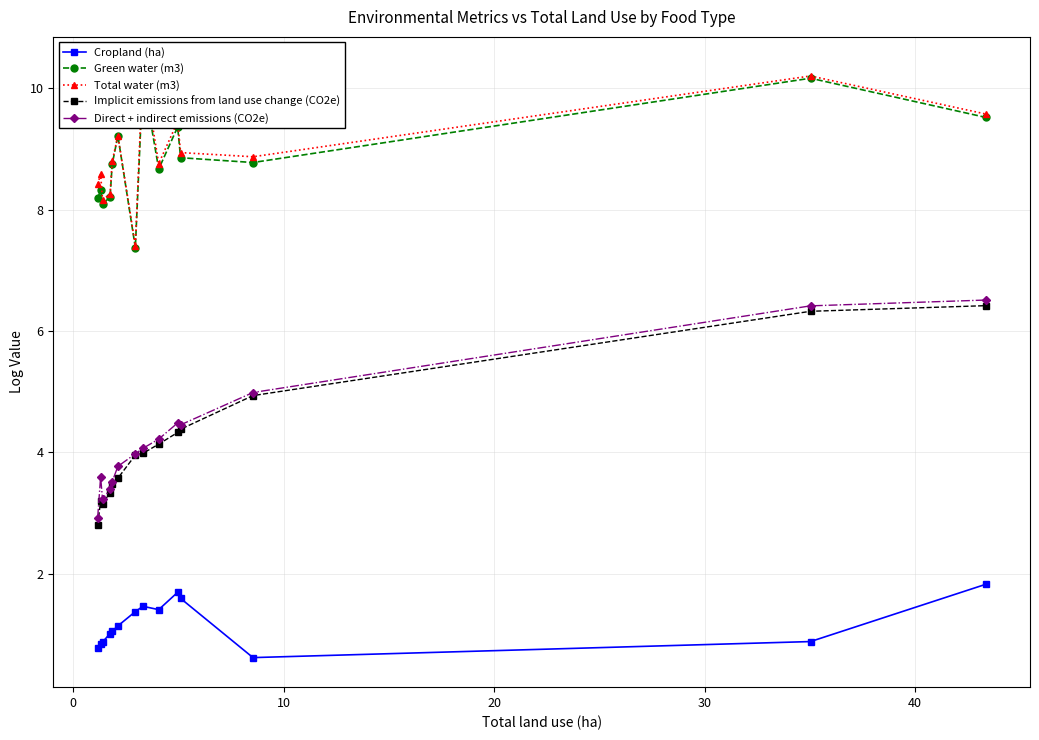

What is the minimum value for Cropland (ha)?

0.6